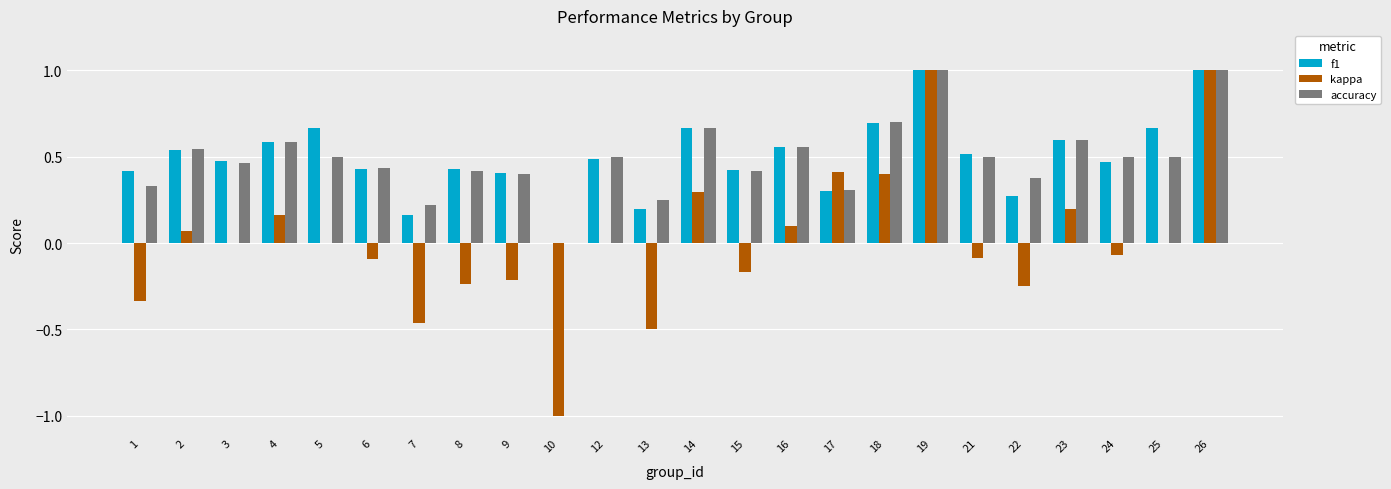

Where is accuracy nearest to the value 0?

10